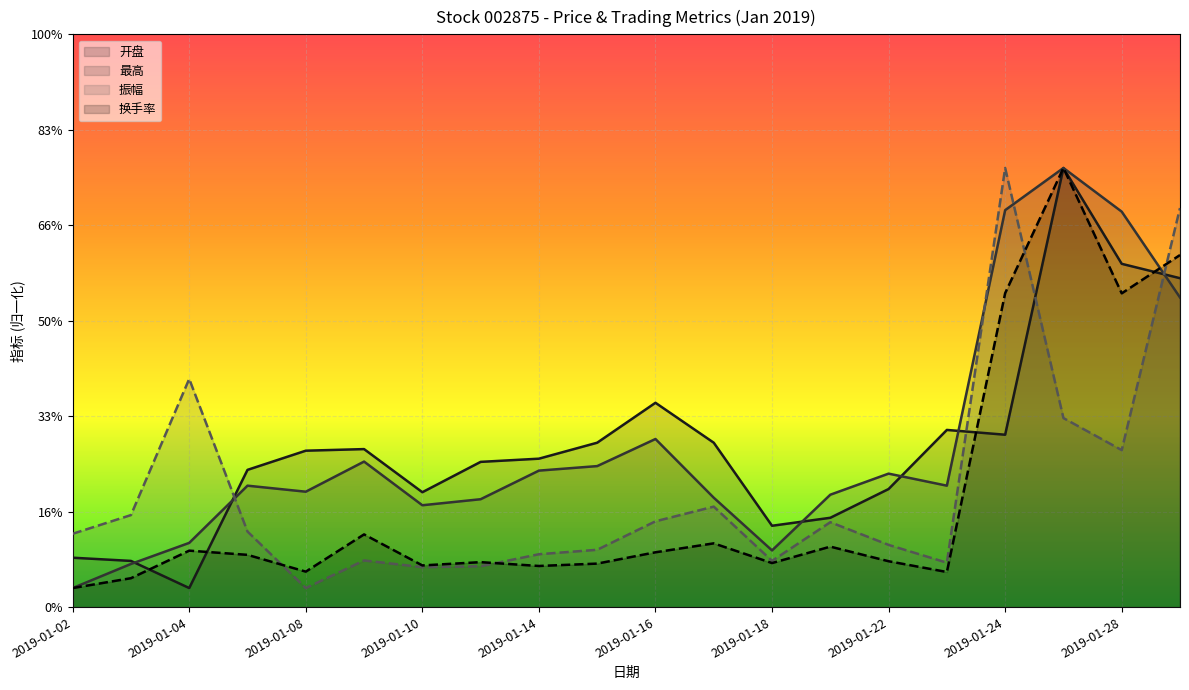

How many categories are shown in the chart?

20